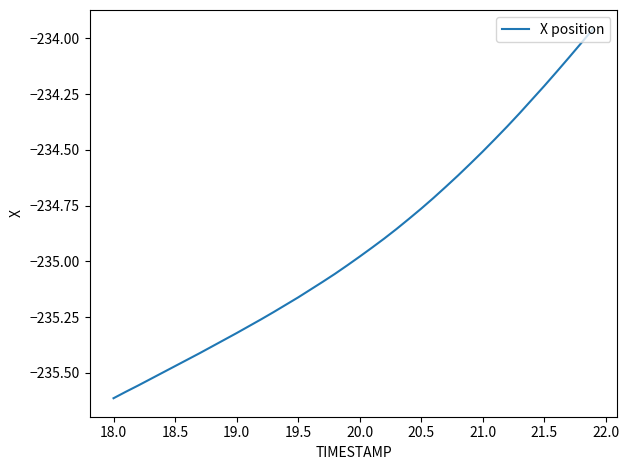

What is the difference between the second highest and minimum values?

1.6